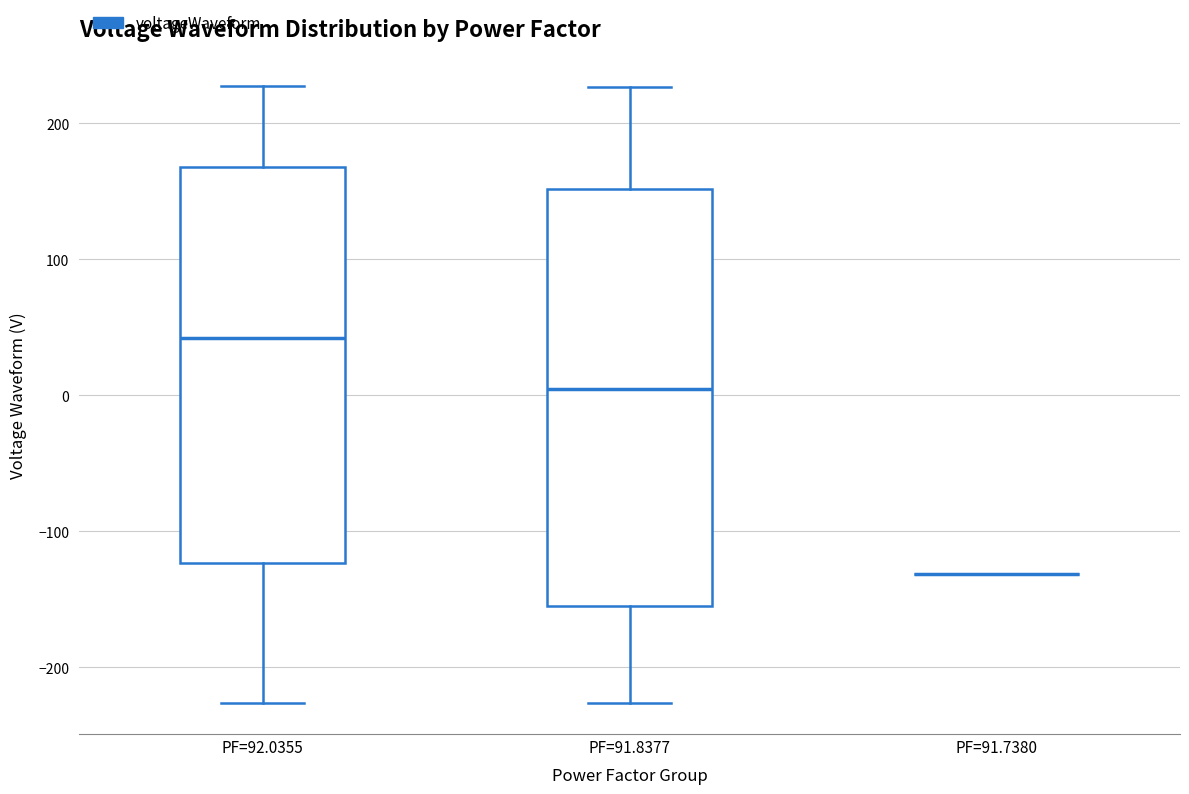

Reading left to right, transcribe this box plot: for each box, give where its median line is, the range the box spans, and where its two whiskers end, as read against the y-axis. The values are not printed on the chart, so give them approximately, as read against the axis.

PF=92.0355: median 40, box -120 to 170, whiskers -230 to 230
PF=91.8377: median 0, box -160 to 150, whiskers -230 to 230
PF=91.7380: box collapsed to a line at -130, whiskers -130 to -130